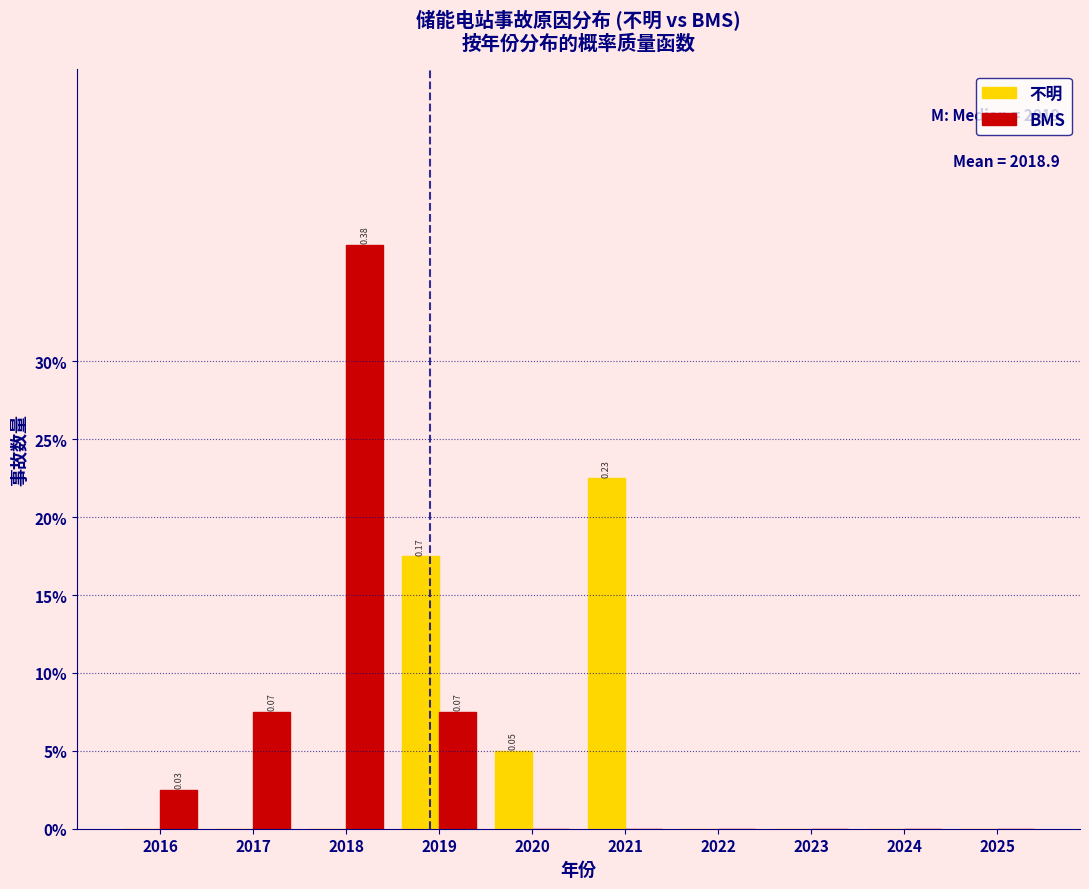

What are all the series names shown in the legend?

不明, BMS